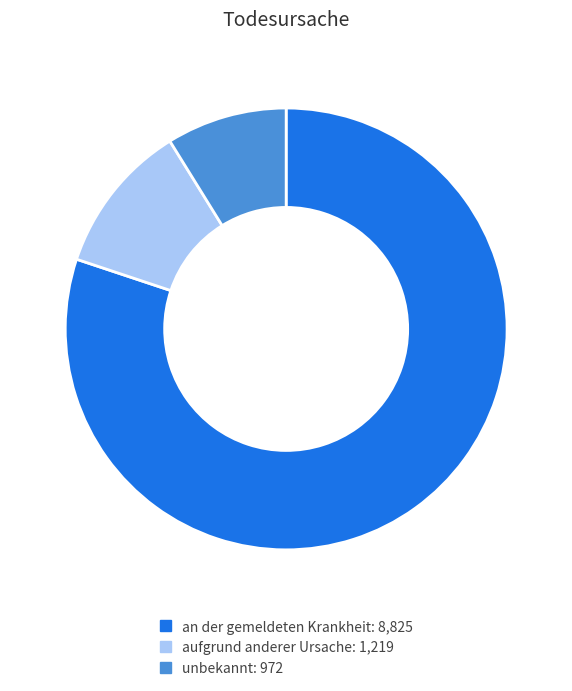

Which has a higher value, aufgrund anderer Ursache or an der gemeldeten Krankheit?

an der gemeldeten Krankheit